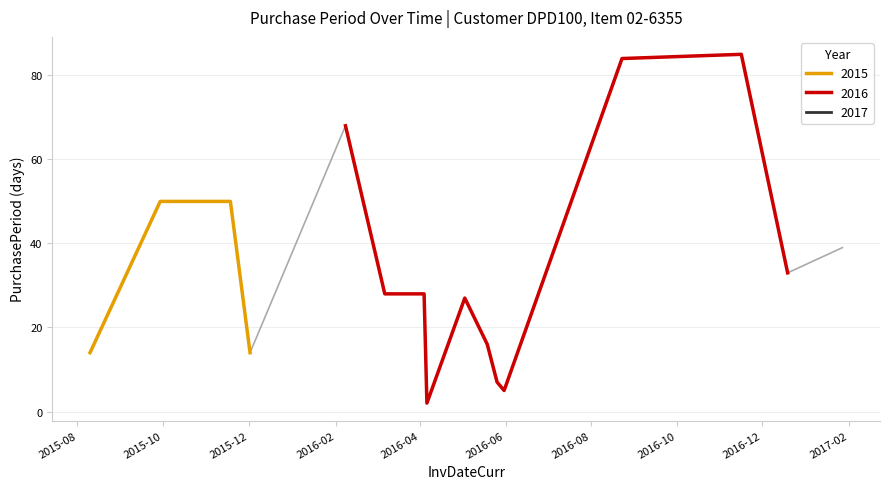

What is the greatest value displayed?

85